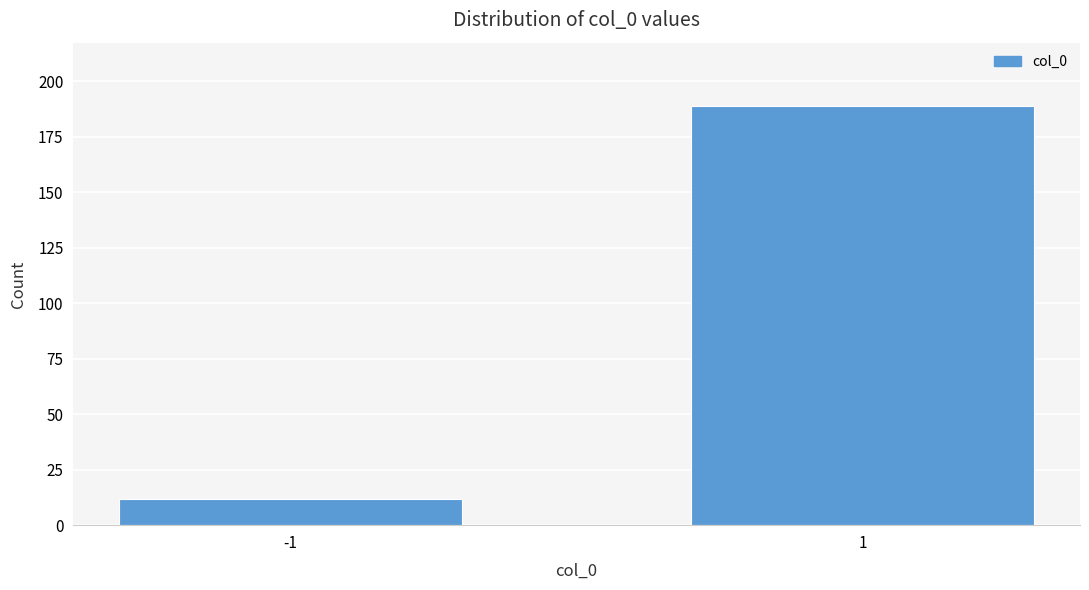

Reading right to left, what are all the values shown in this chart?

1=189	-1=12